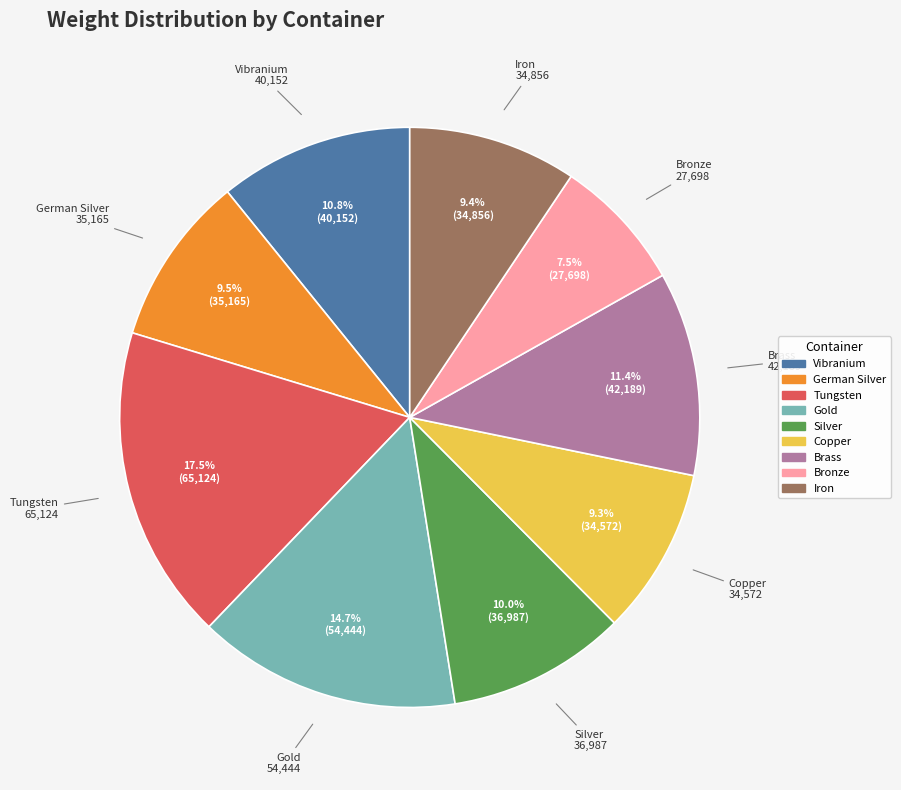

To the nearest percent, what percentage of the pie is German Silver?

9%